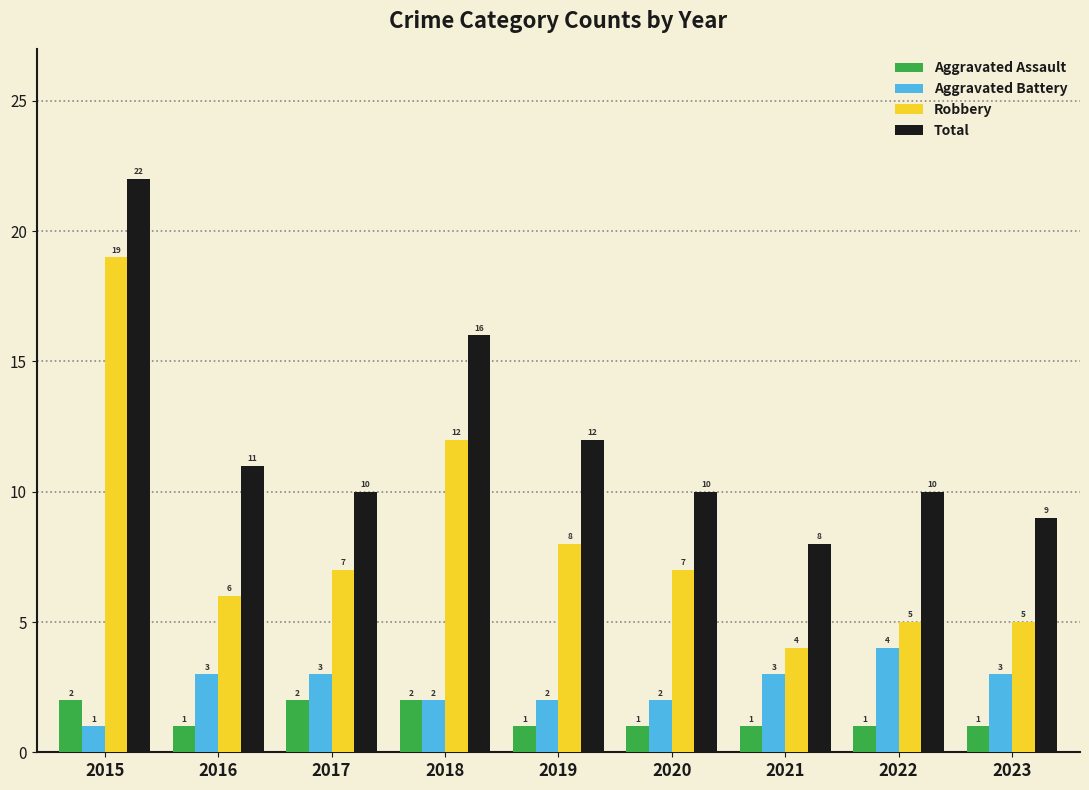

What is the difference between the highest and lowest values at 2019?

11